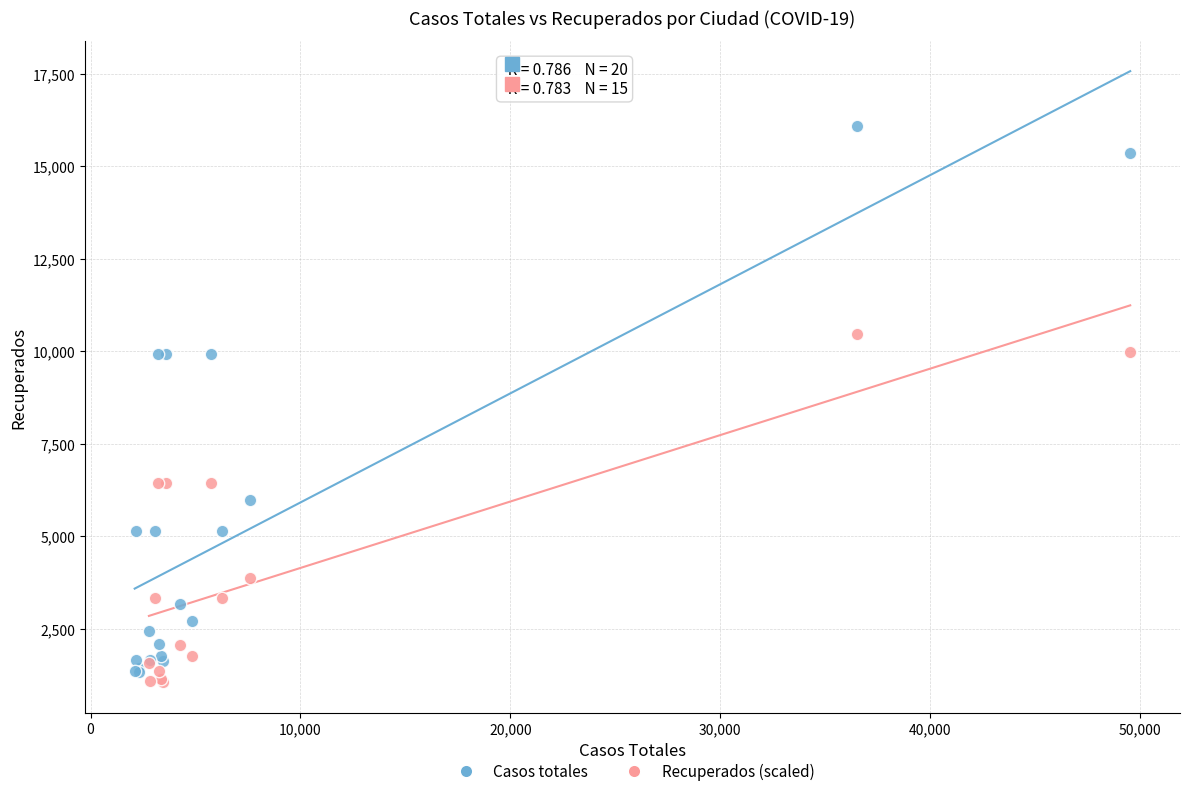

Which series has the widest spread of Y values?

Casos totales